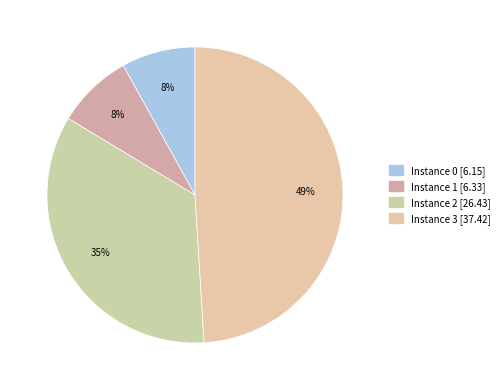

Which slice is the largest?

3